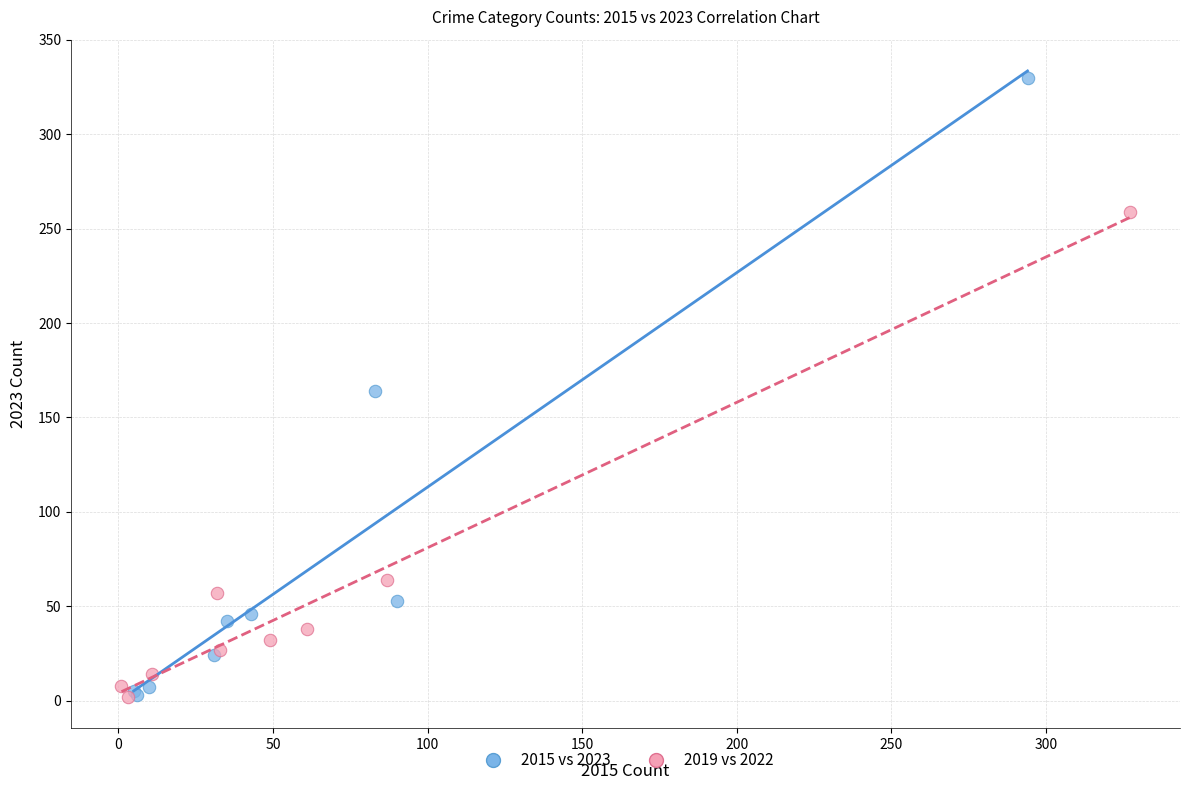

Which series contains the highest Y value?

2015 vs 2023